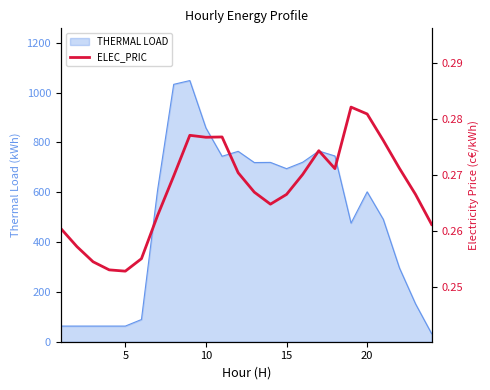

Is it true that the value at 14 is 0.3?

True